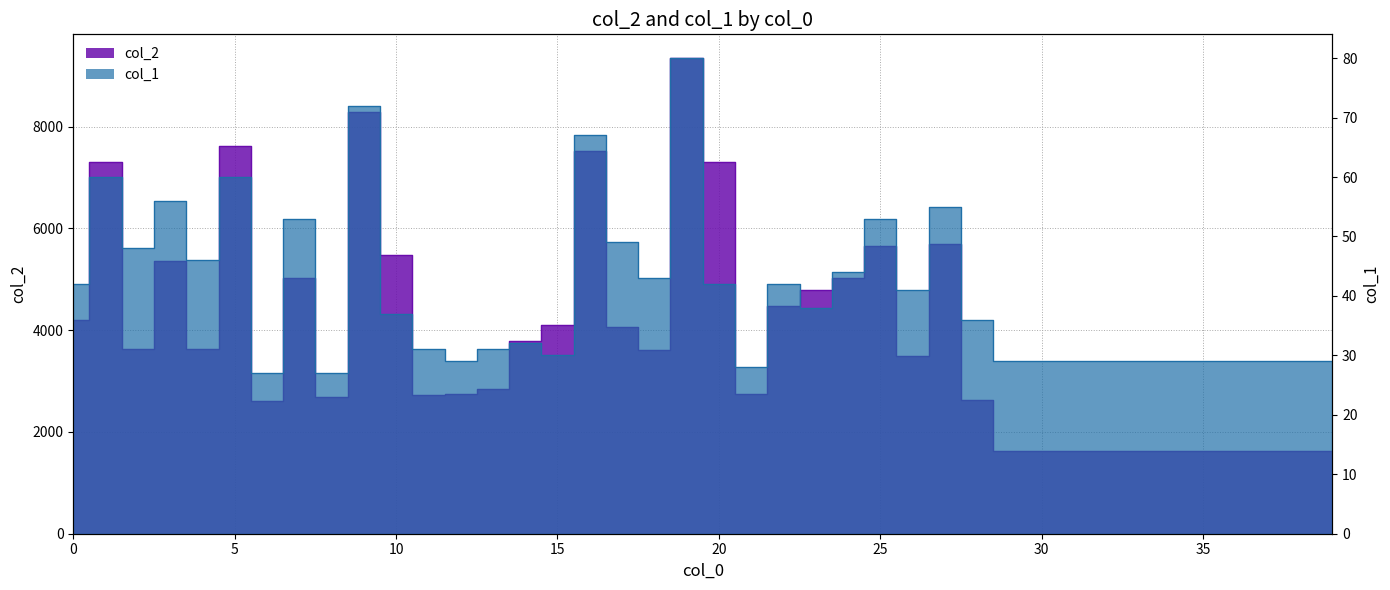

Rank the categories by col_1 value from highest to lowest.

19, 9, 16, 1, 5, 3, 27, 7, 25, 17, 2, 4, 24, 18, 0, 20, 22, 26, 23, 10, 28, 14, 11, 13, 15, 12, 29, 30, 31, 32, 33, 34, 35, 36, 37, 38, 39, 21, 6, 8